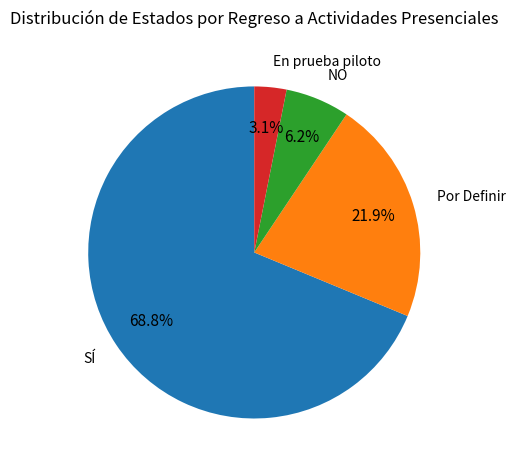

Is there any slice that represents more than half of the pie?

Yes